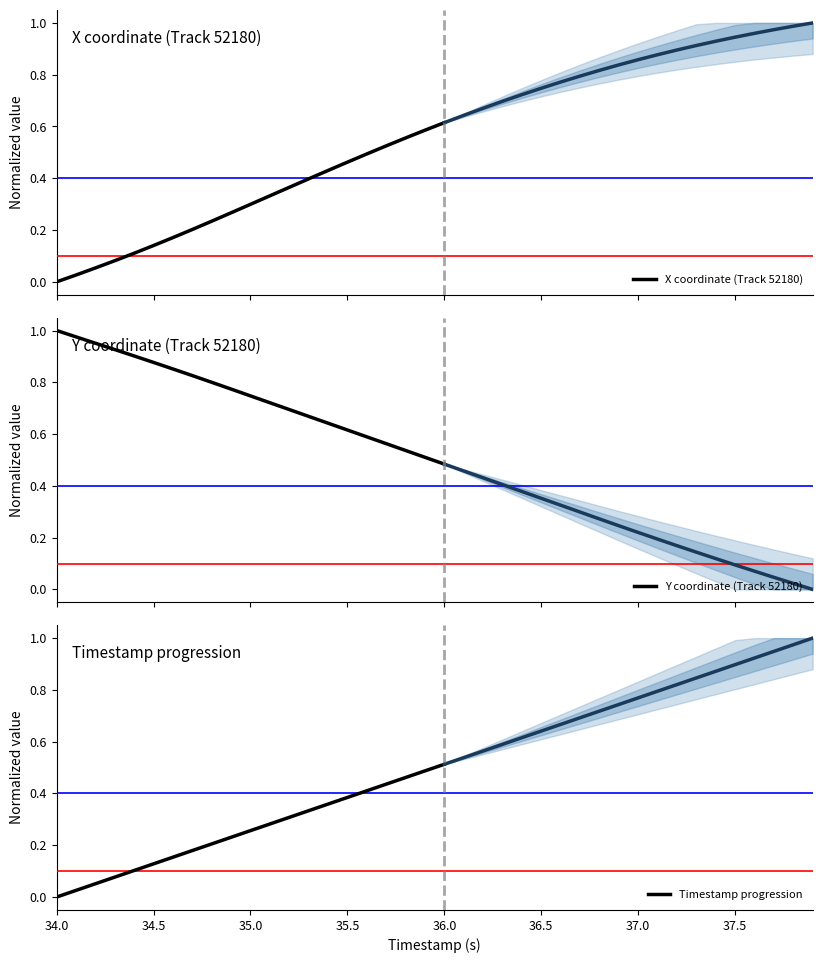

Is this an area chart (filled region under the line)?

No